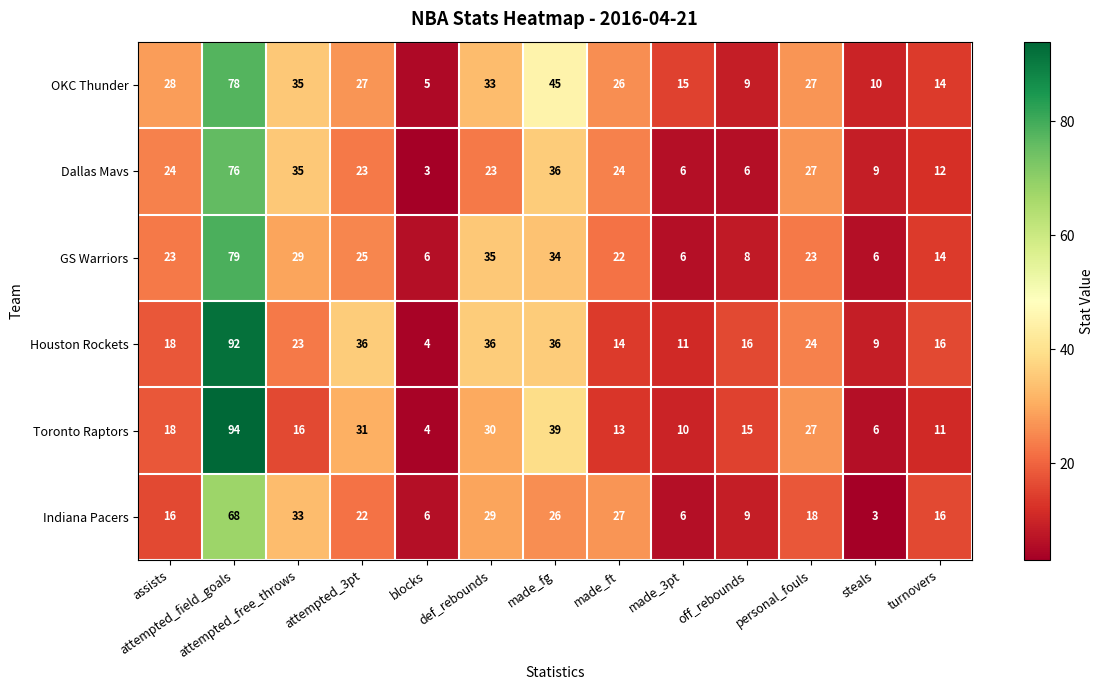

Which series has the largest range (max minus min)?

Toronto Raptors